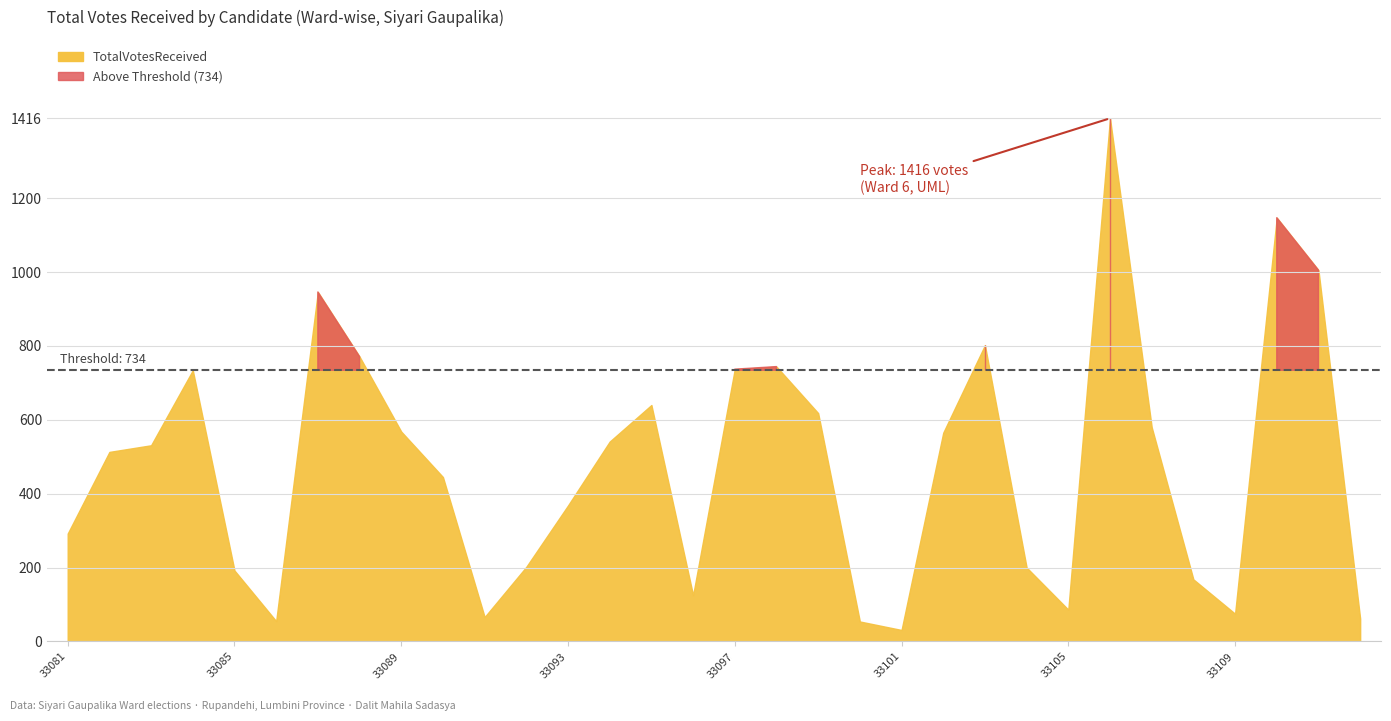

Is it true that TotalVotesReceived equals 814 at 33083?

False